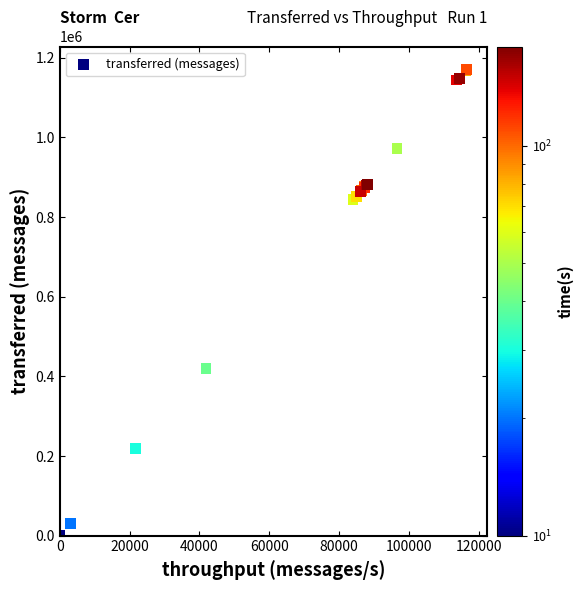

What Y value in the scatter plot is closest to 585020?

420560